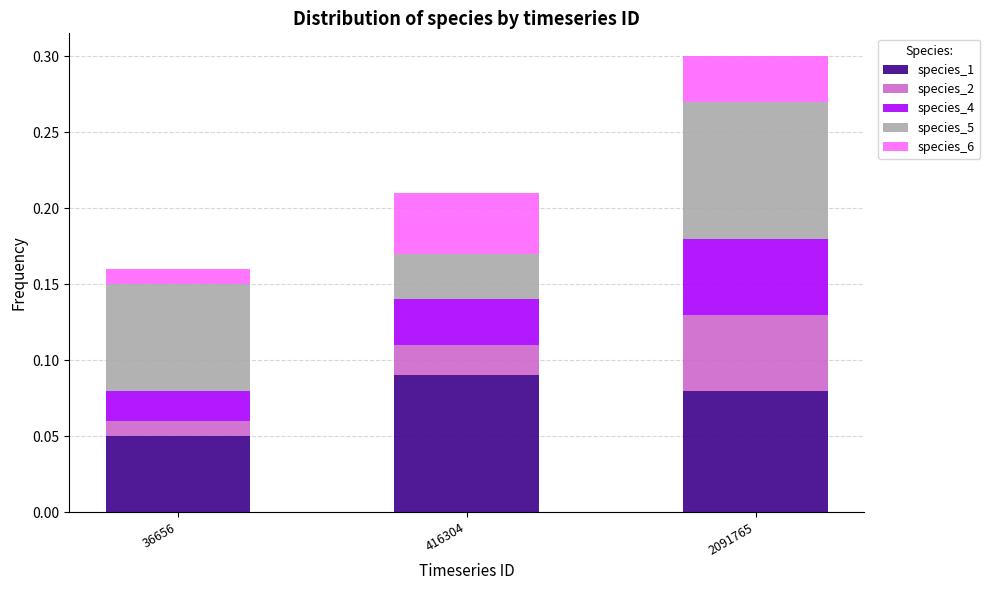

The value of species_1 at 2091765 is 0.0. True or false?

False